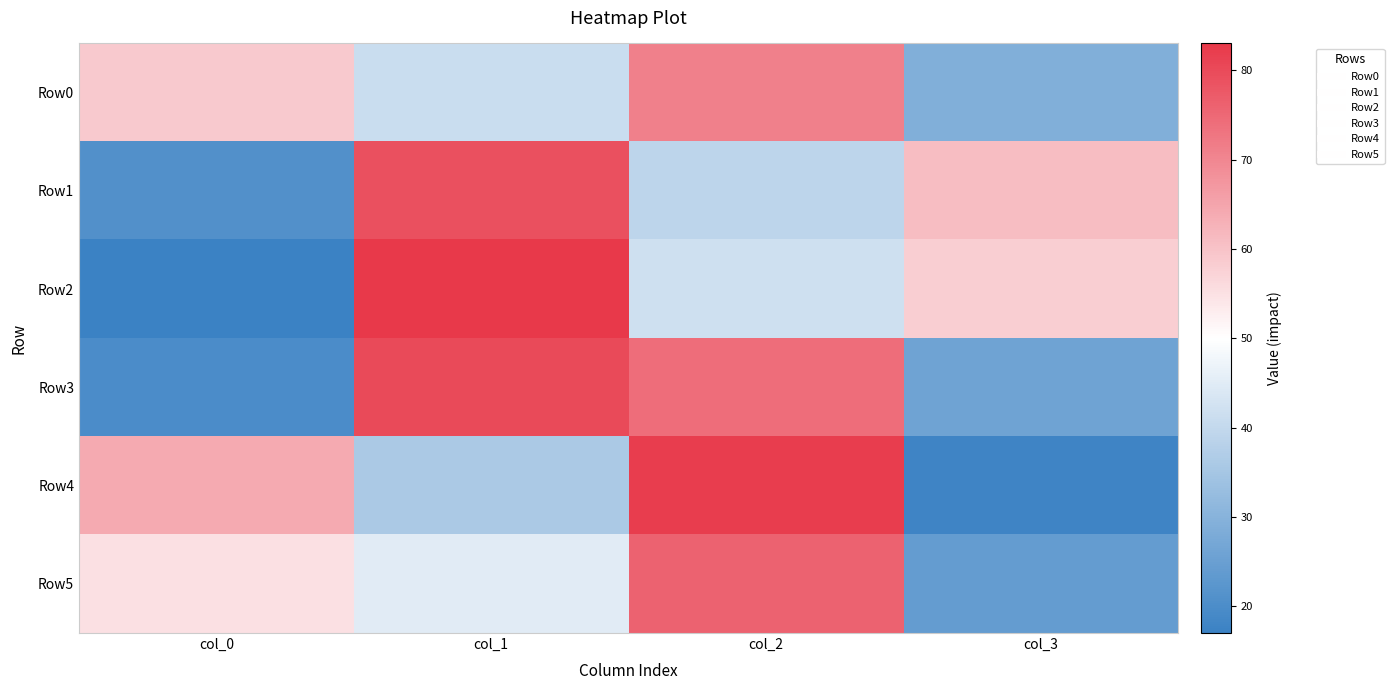

Reading right to left, transcribe all the data shown in this chart.

Row0: col_3=29	col_2=71	col_1=41	col_0=59
Row1: col_3=61	col_2=39	col_1=79	col_0=21
Row2: col_3=58	col_2=42	col_1=83	col_0=17
Row3: col_3=26	col_2=74	col_1=80	col_0=20
Row4: col_3=18	col_2=82	col_1=36	col_0=64
Row5: col_3=24	col_2=76	col_1=45	col_0=55